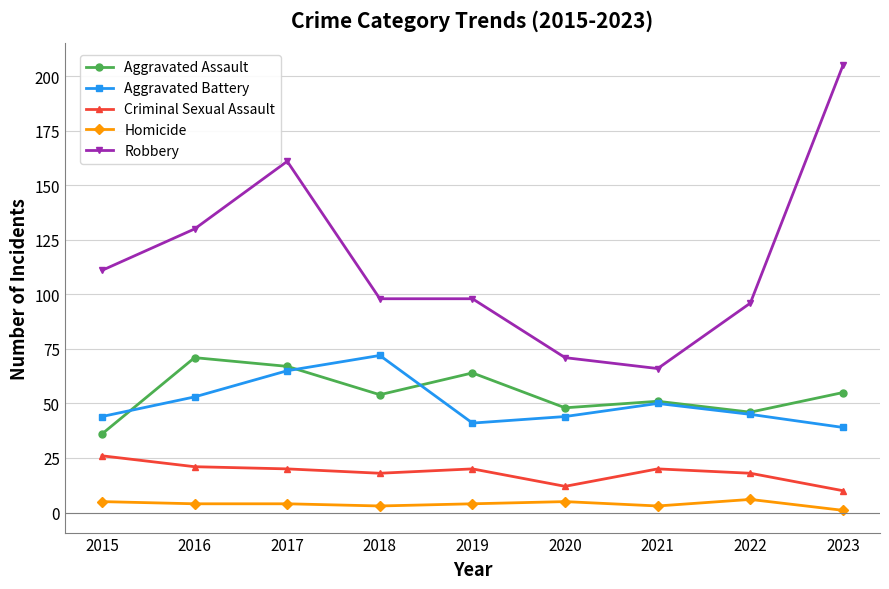

Reading left to right, what are all the values shown in this chart?

Aggravated Assault: 36	71	67	54	64	48	51	46	55
Aggravated Battery: 44	53	65	72	41	44	50	45	39
Criminal Sexual Assault: 26	21	20	18	20	12	20	18	10
Homicide: 5	4	4	3	4	5	3	6	1
Robbery: 111	130	161	98	98	71	66	96	205